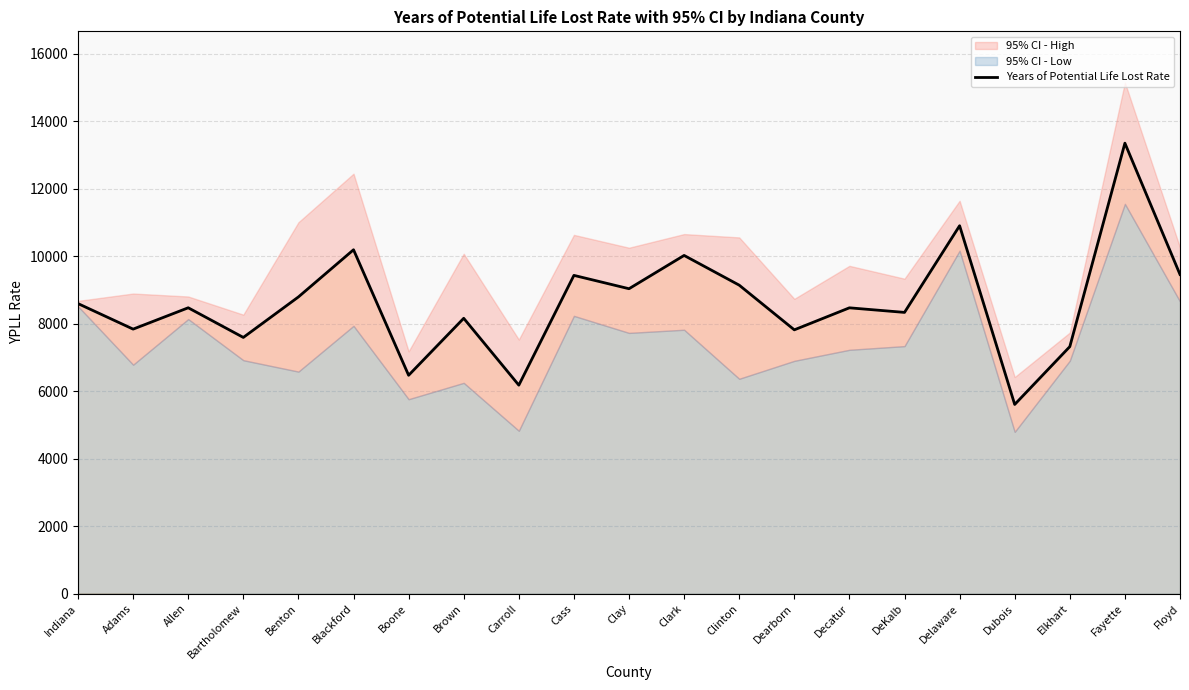

Which has a higher value, Clark or Adams?

Clark